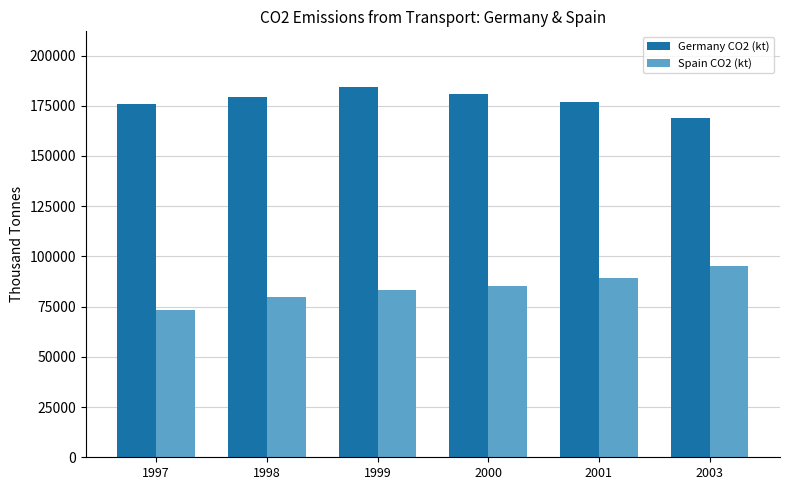

At how many categories does at least one series exceed 111624?

6